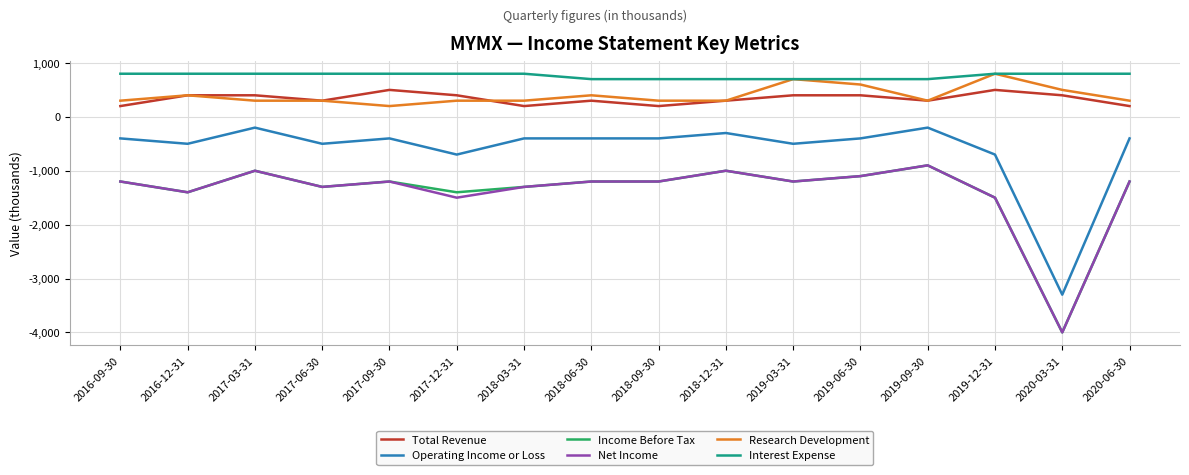

What position from the left is 2018-12-31?

10